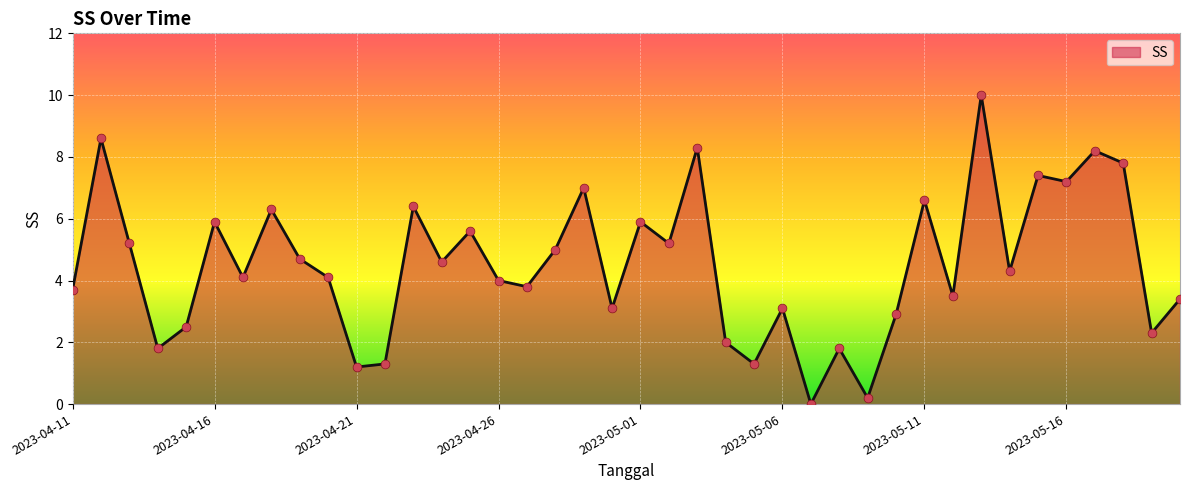

What is the difference between the maximum and minimum values?

10.0